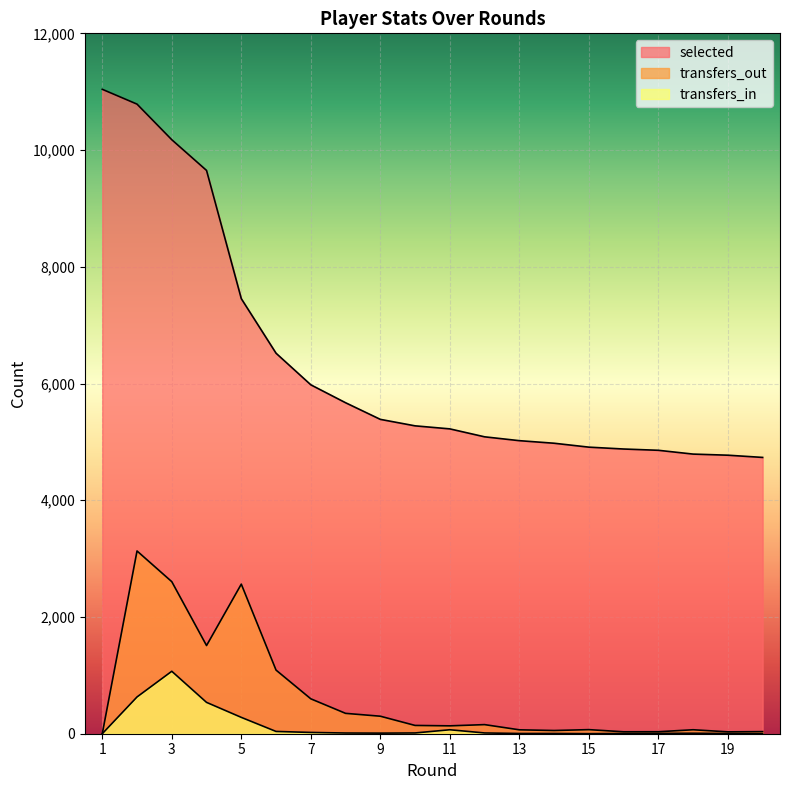

At which category does the chart reach its minimum across all series?

1